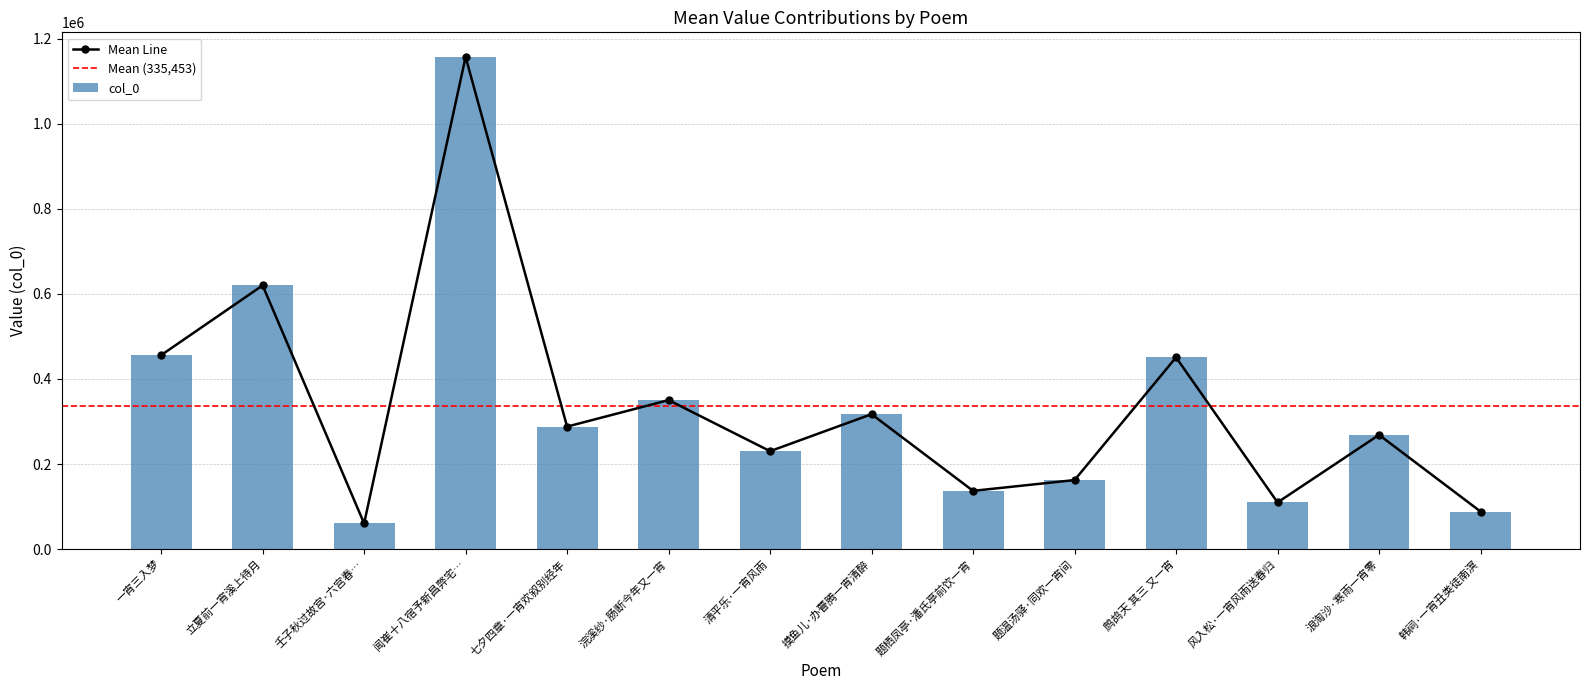

Approximately how many times larger is the value at 立夏前一宵溪上待月 compared to 韩祠·一宵丑类徒南溟?

7.0